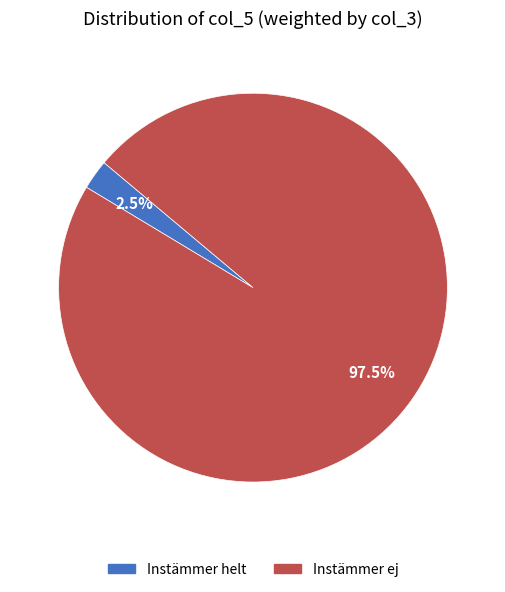

How many slices are in this pie chart?

2